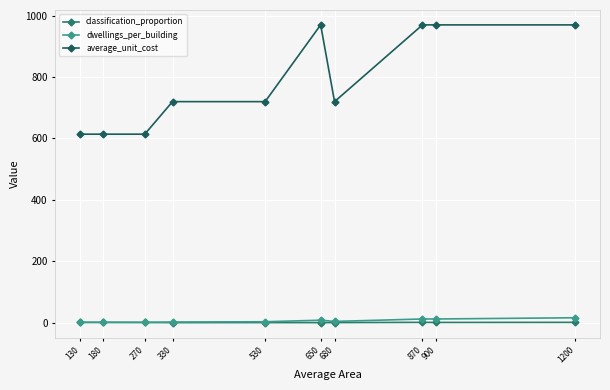

What is the value of the dwellings_per_building point at the 5th from the left?

3.0